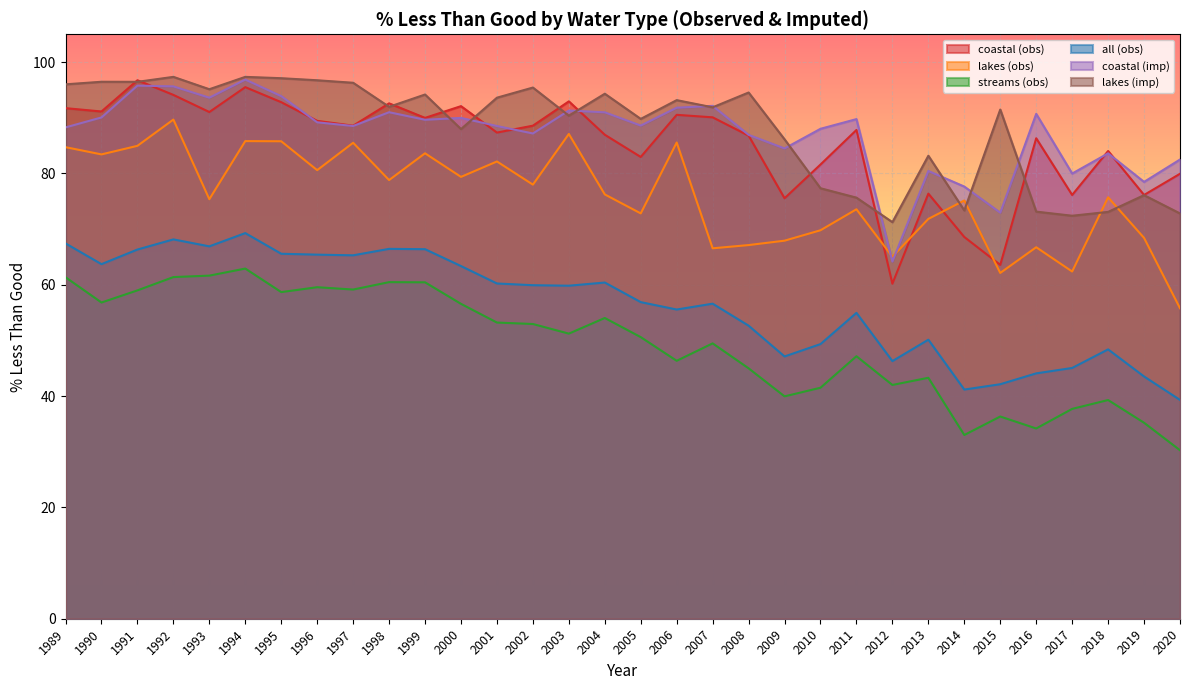

The value of all (obs) at 1992 is 107.3. True or false?

False